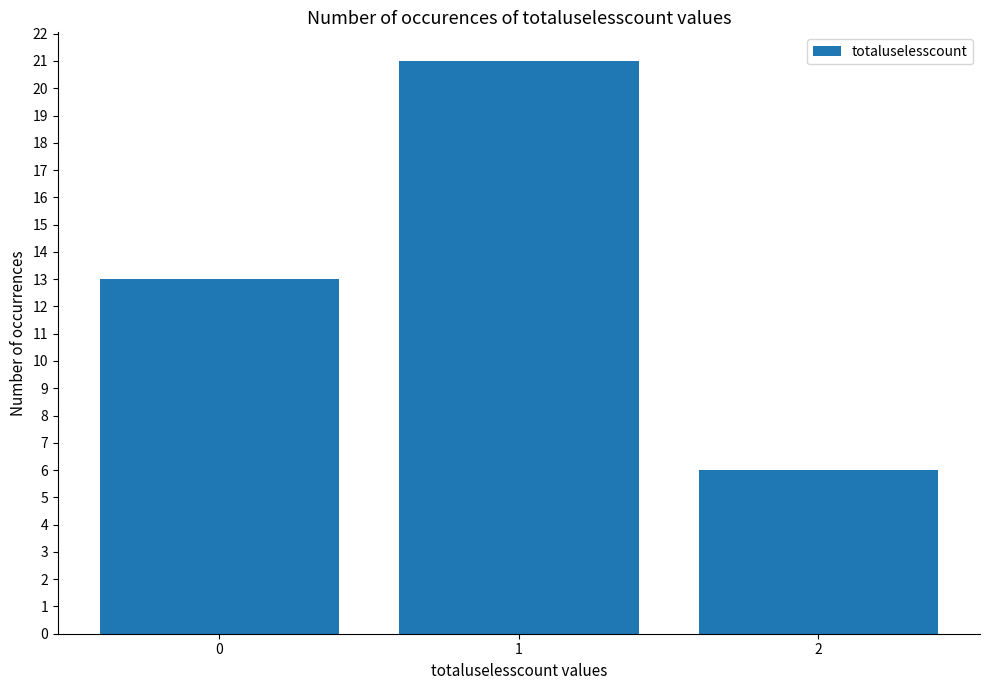

Count the values in the range 6 to 21.

3